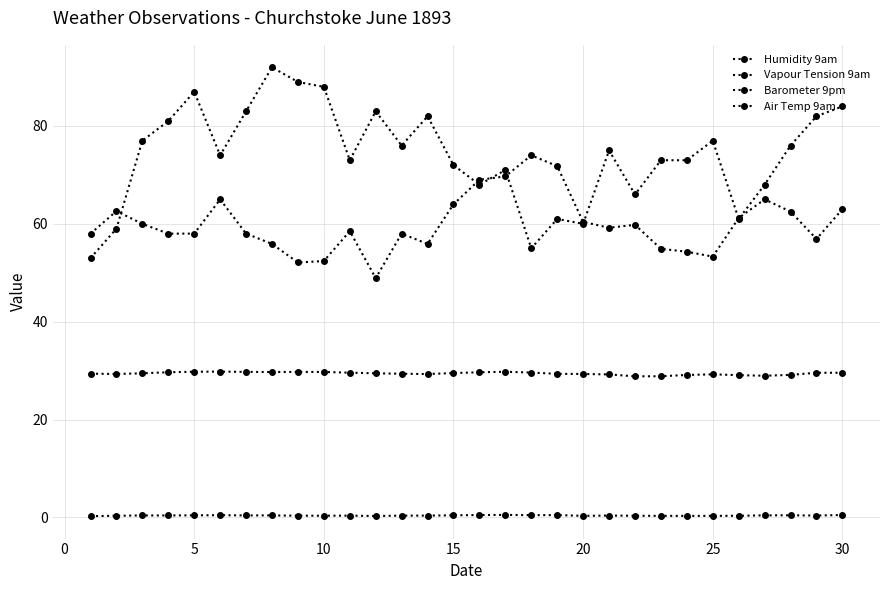

Does the chart have visible grid lines?

Yes